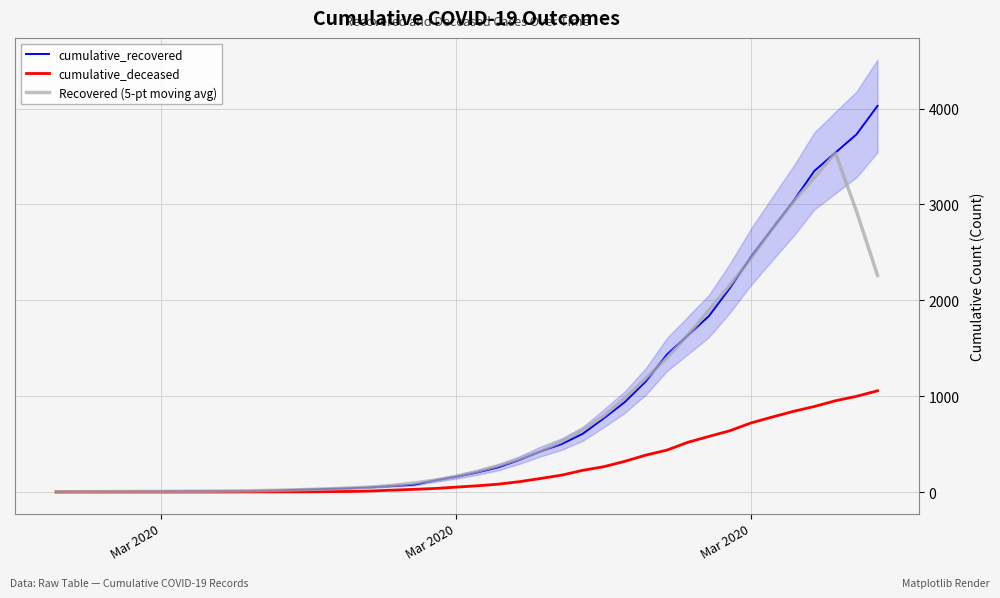

The Recovered (5-pt moving avg) series shows 514.8 at 22. True or false?

False